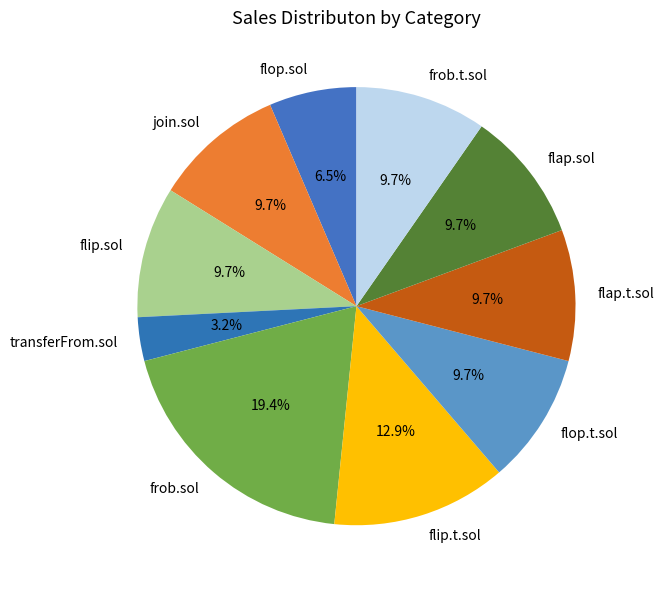

What is the ratio of the value at flap.sol to the value at transferFrom.sol?

3.0